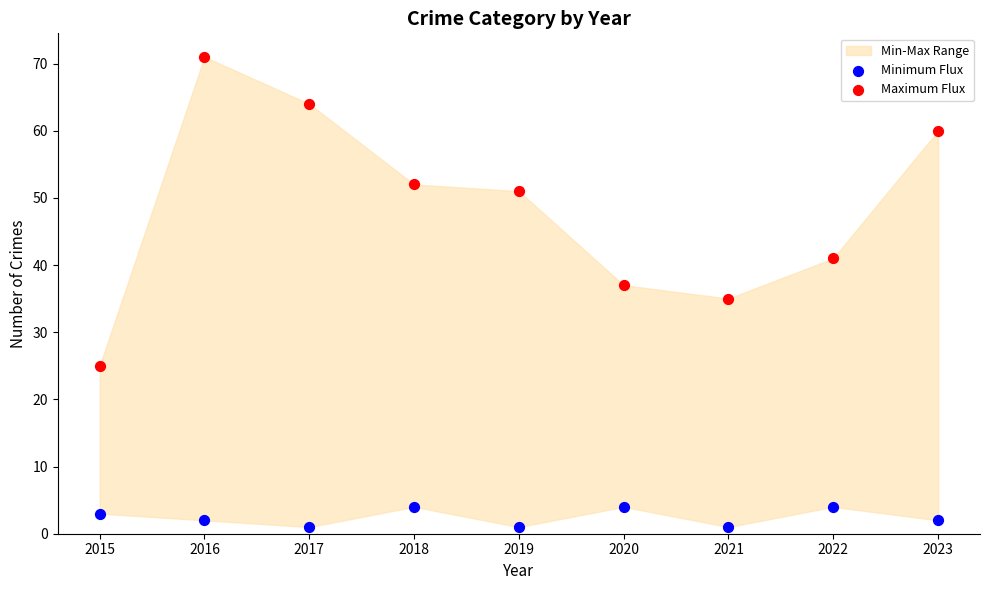

Across all data points, what is the range of Y values (max minus min)?

70